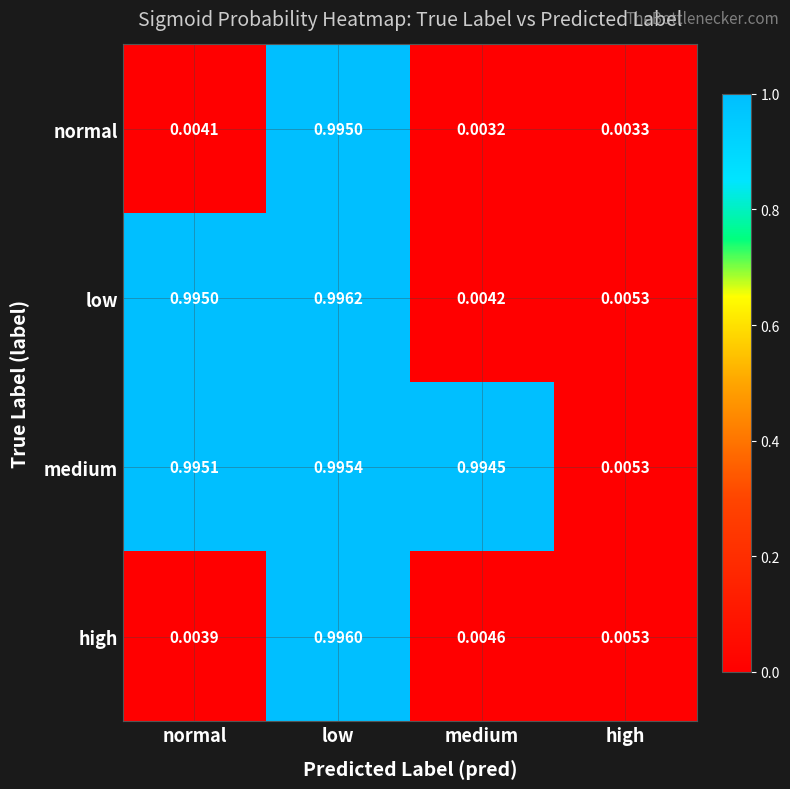

At which label does high reach its peak?

low